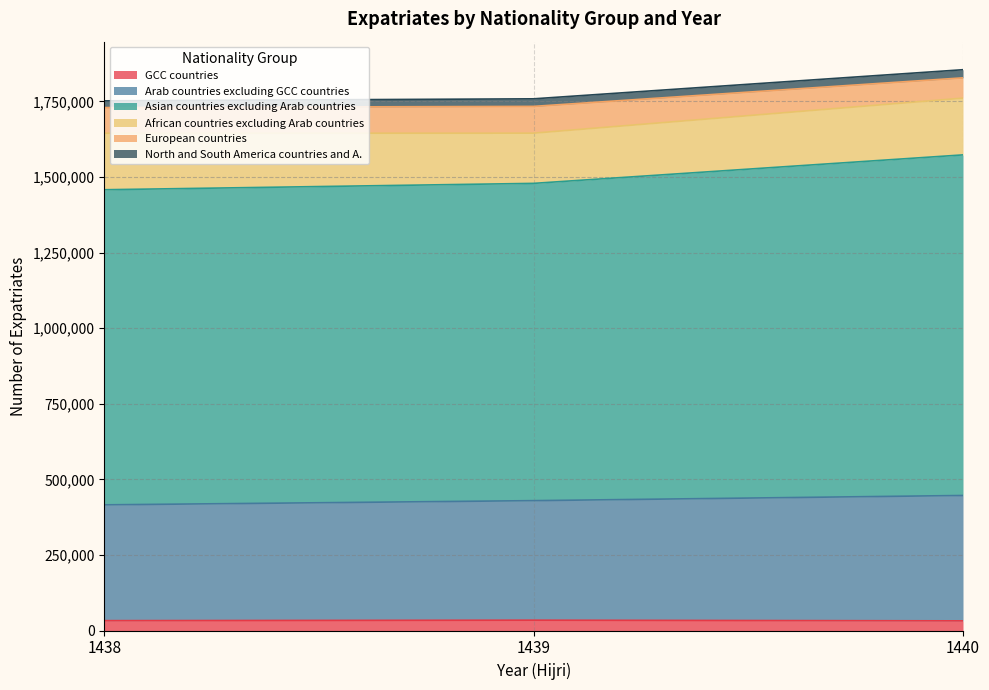

What is the value of the GCC countries point at the 1st from the left?

32600